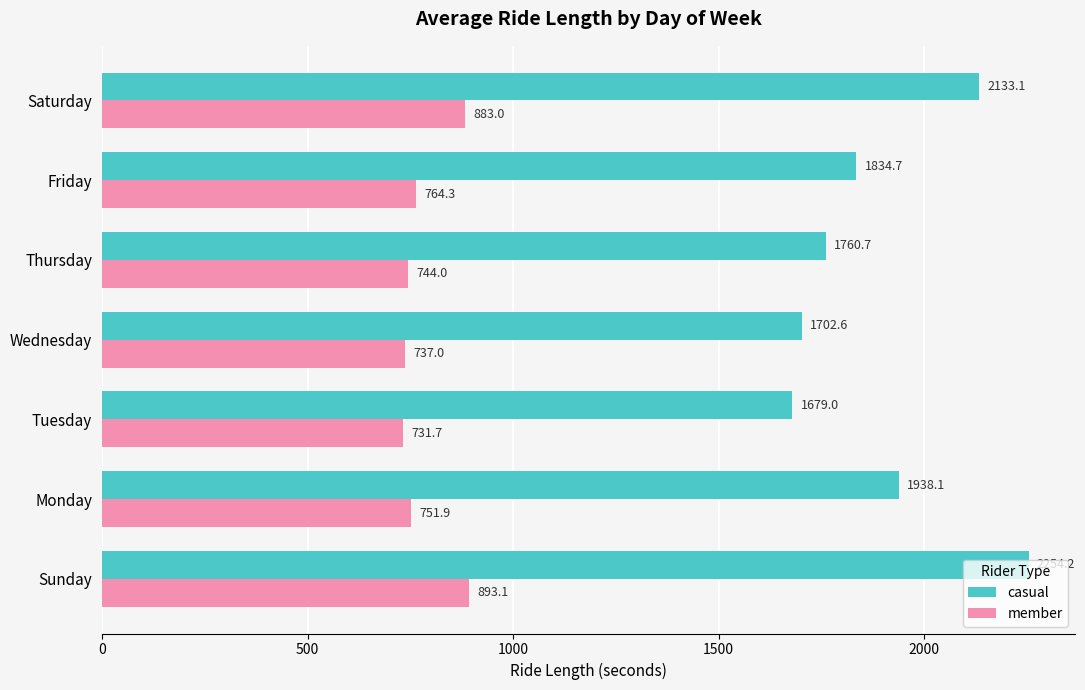

Rank the series by their maximum value, from highest to lowest.

casual, member